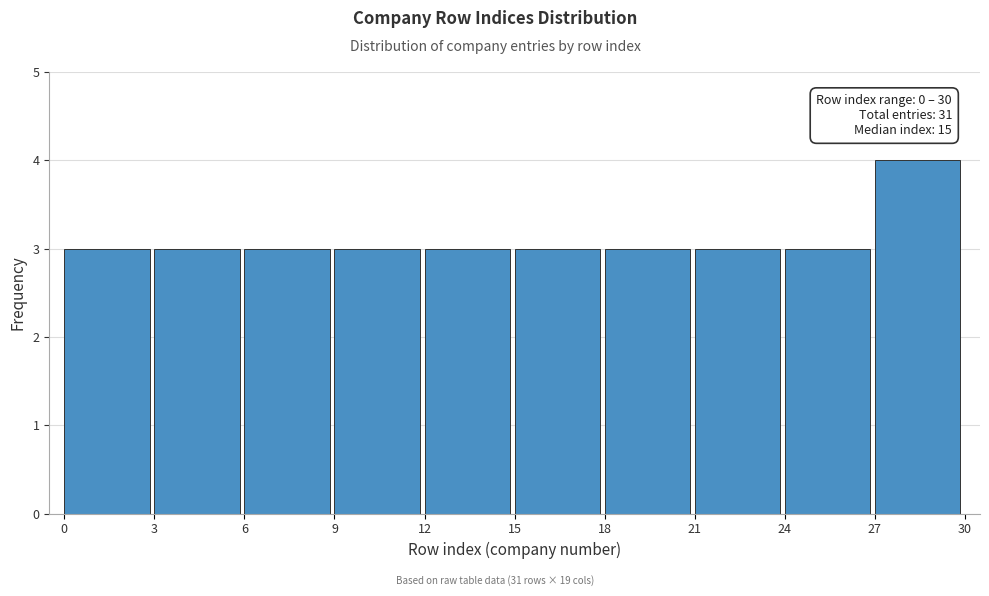

Over which range of the x-axis is the bar tallest?

27 to 30